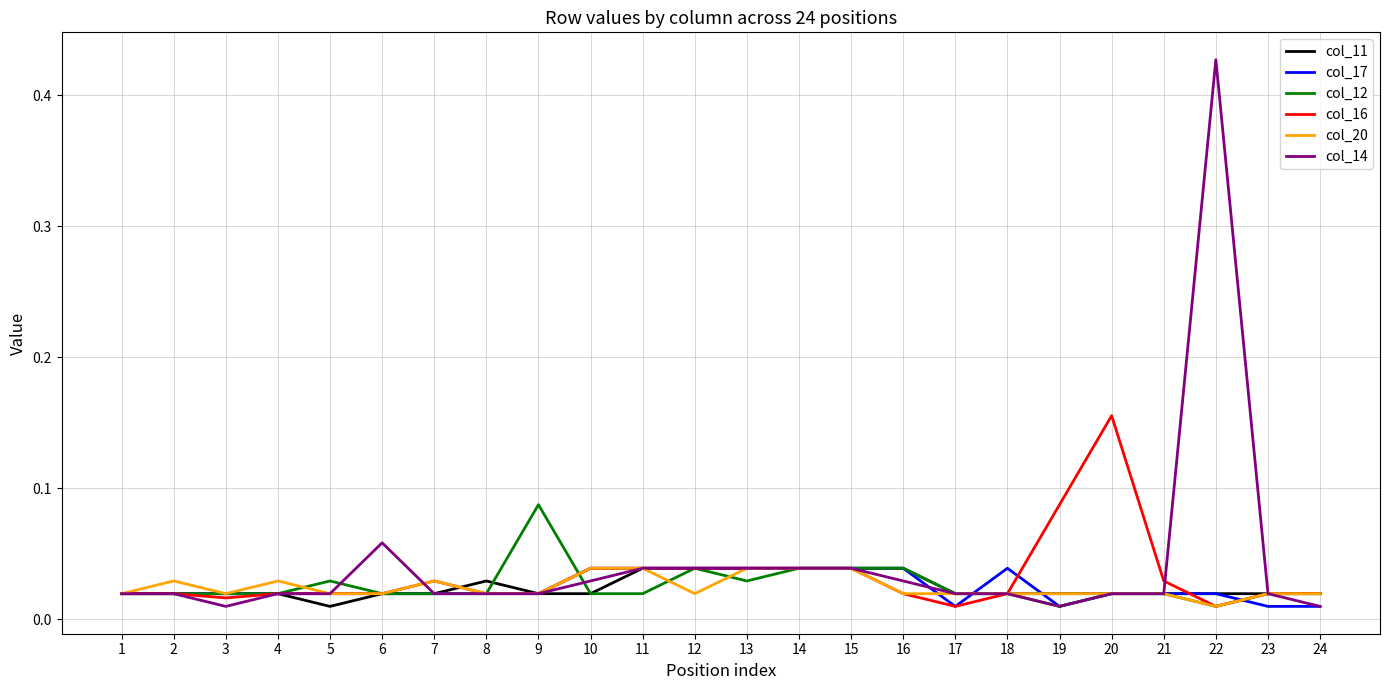

At which category is the sum across all series the highest?

22